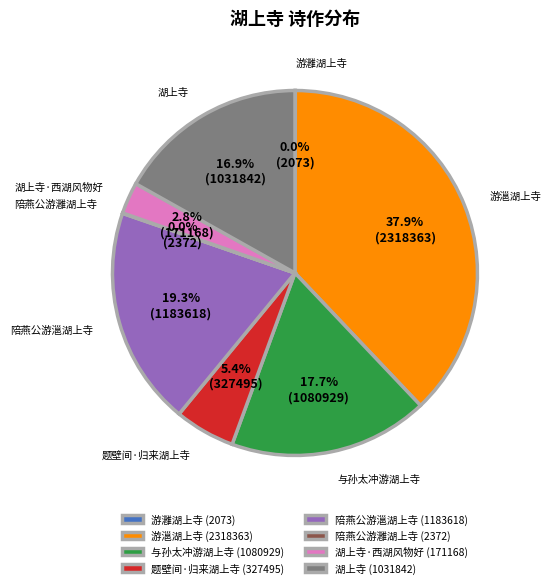

Do 游㴩湖上寺 and 湖上寺 together represent more than half of the pie?

Yes